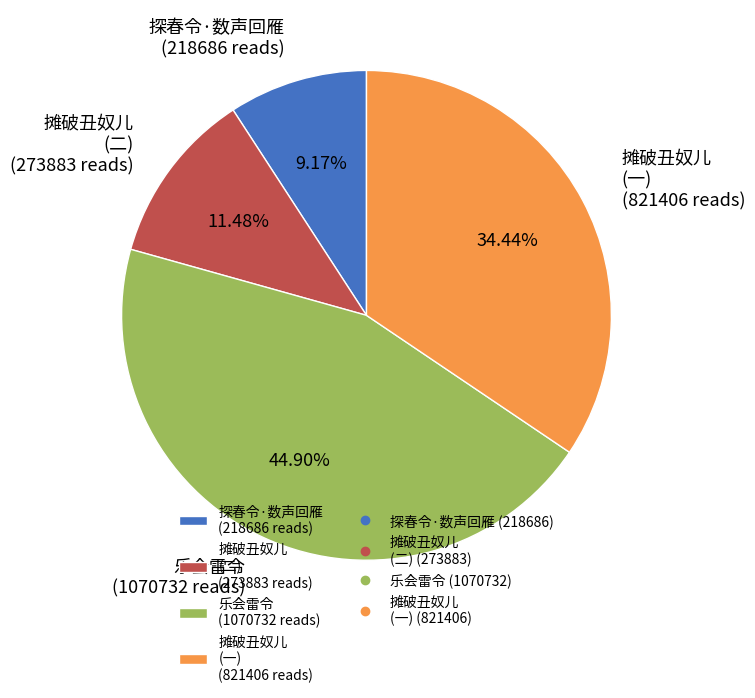

Is the sum of 摊破丑奴儿 (一) (821406 reads) and 探春令·数声回雁 (218686 reads) greater than half?

No